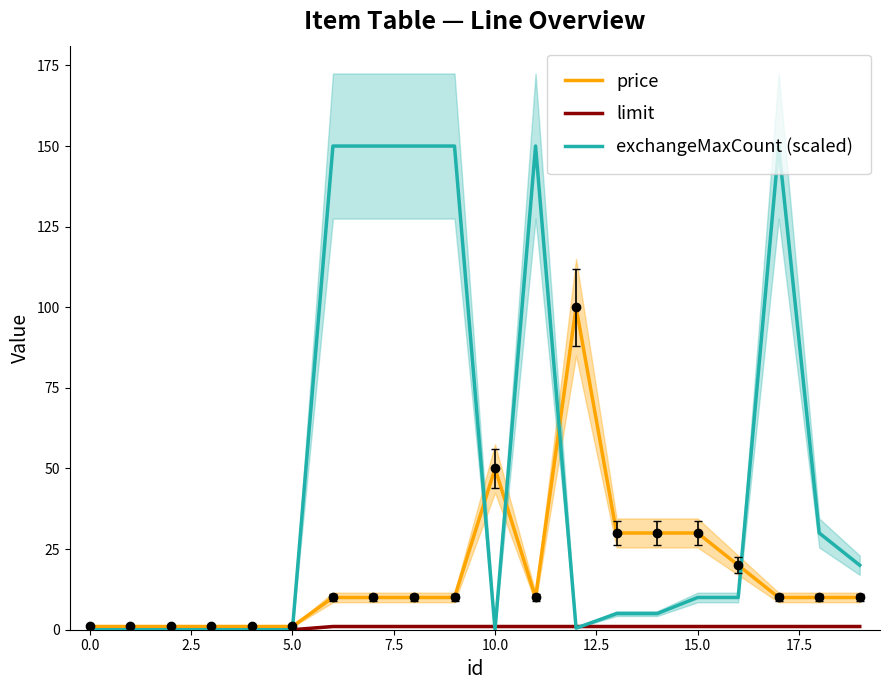

Reading left to right, list all the values displayed in this chart.

price: 1.0	1.0	1.0	1.0	1.0	1.0	10.0	10.0	10.0	10.0	50.0	10.0	100.0	30.0	30.0	30.0	20.0	10.0	10.0	10.0
limit: 0.0	0.0	0.0	0.0	0.0	0.0	1.0	1.0	1.0	1.0	1.0	1.0	1.0	1.0	1.0	1.0	1.0	1.0	1.0	1.0
exchangeMaxCount (scaled): 0.0	0.0	0.0	0.0	0.0	0.0	150.0	150.0	150.0	150.0	0.0	150.0	0.5	5.0	5.0	10.0	10.0	150.0	30.0	20.0